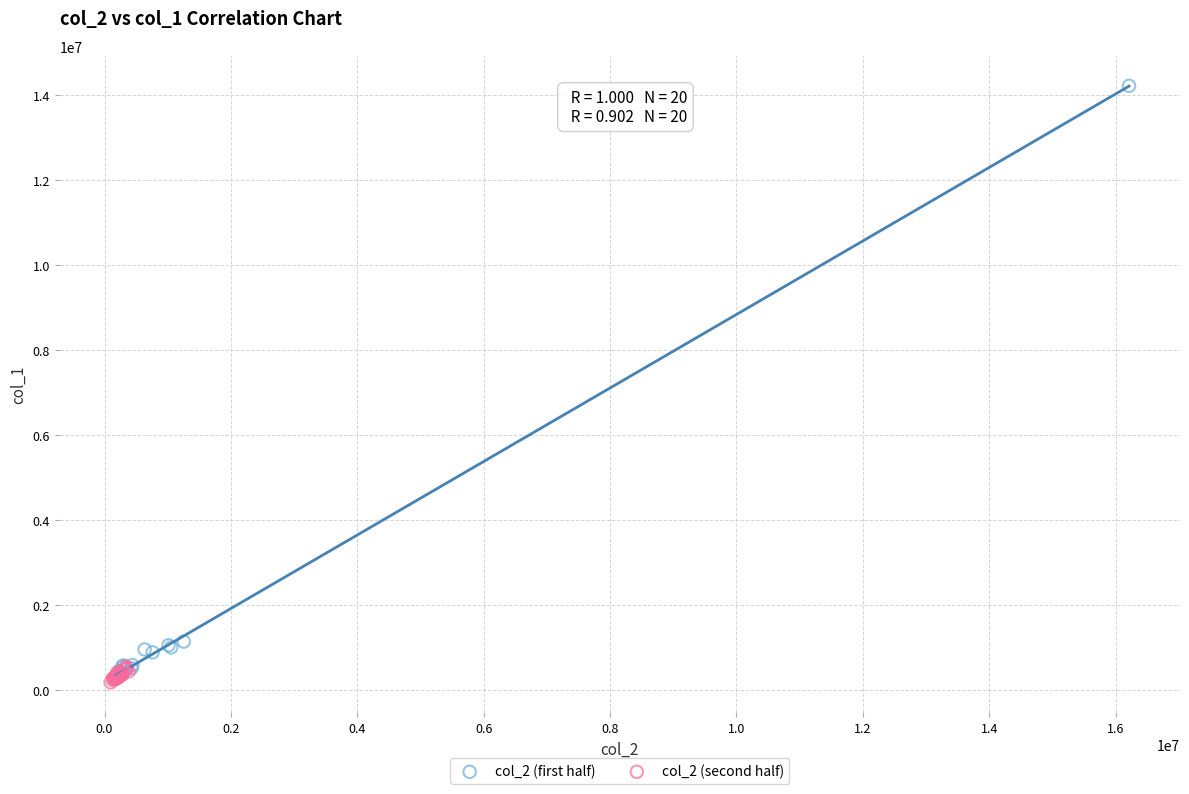

Which series has the widest spread of Y values?

col_2 (first half)